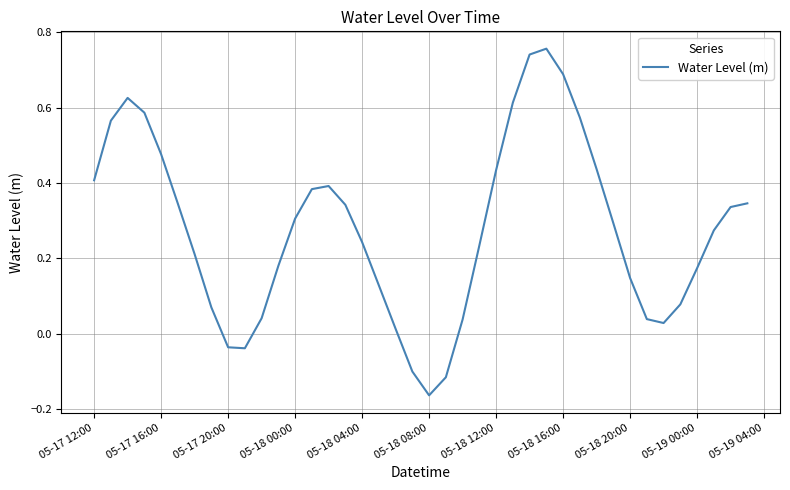

Where does the data first go above 0?

05-17 12:00